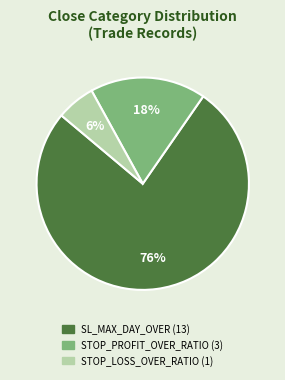

To the nearest percent, what is the average slice percentage?

33%